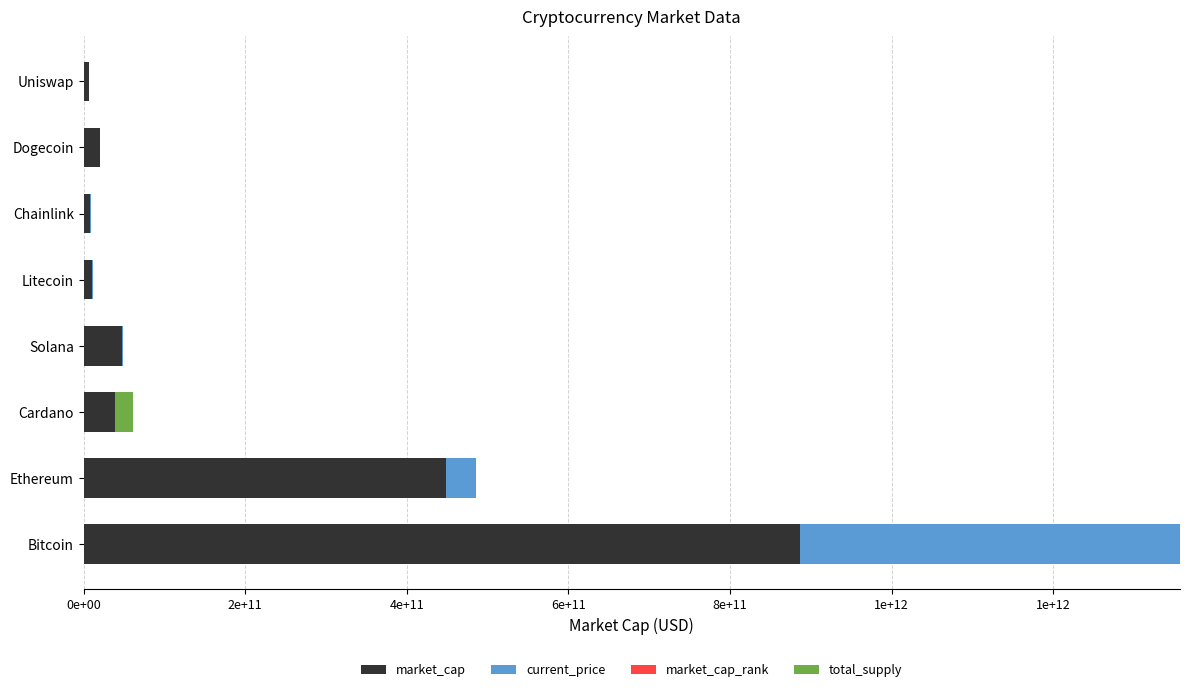

Which series has the largest total across all categories?

market_cap